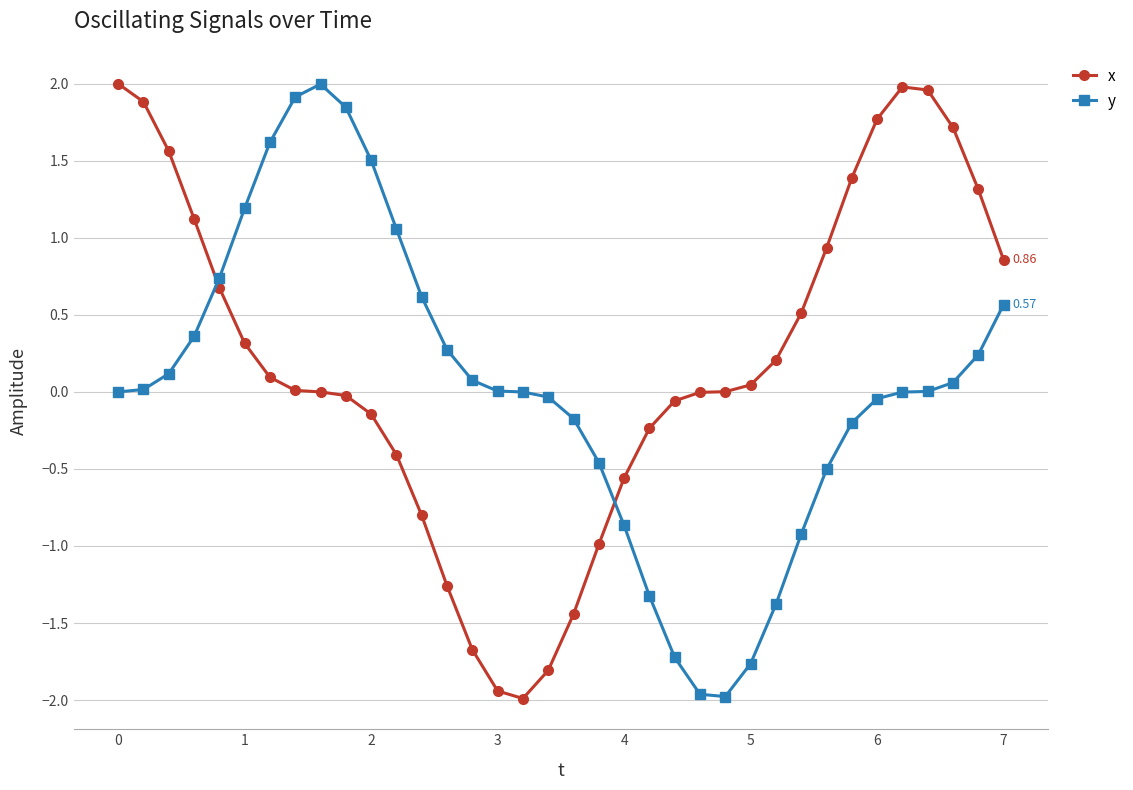

In y, how many points are higher than both neighbors (excluding endpoints)?

1